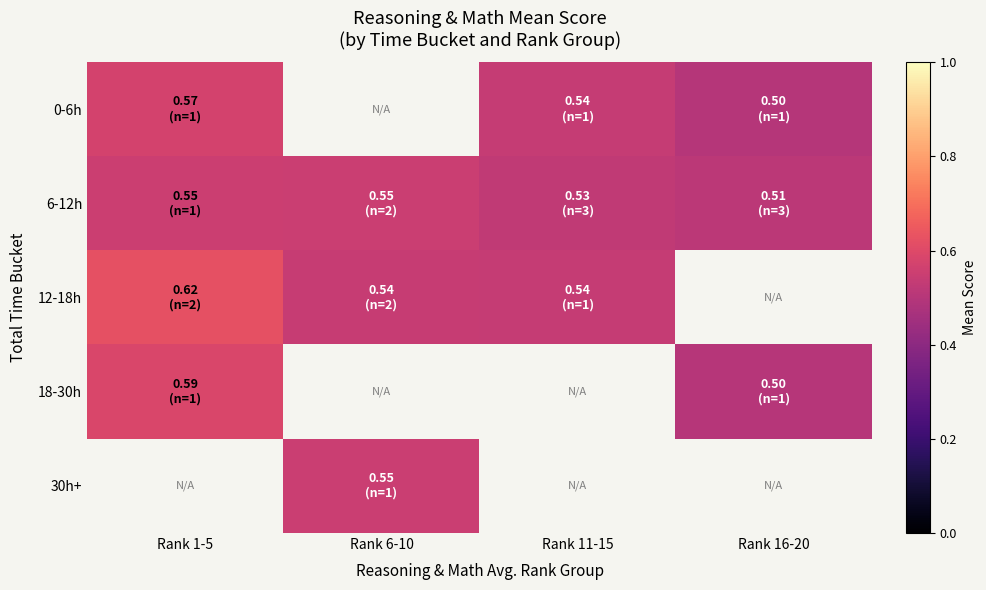

At which category does the chart reach its peak across all series?

Rank 1-5